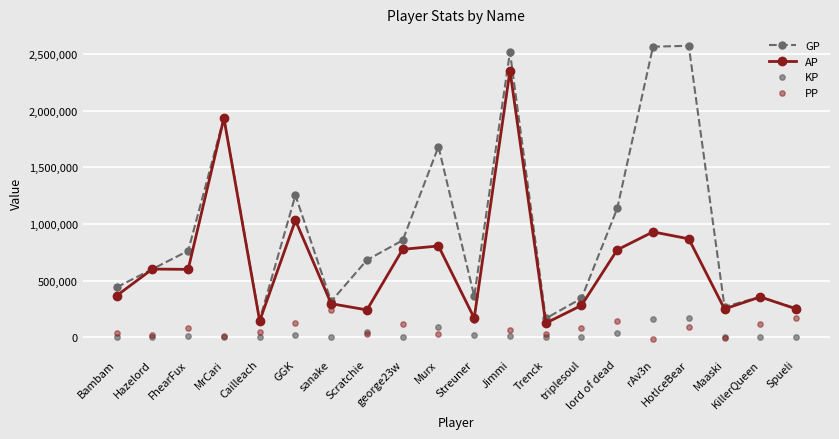

What is the total value across all series at rAv3n?

3639360.0